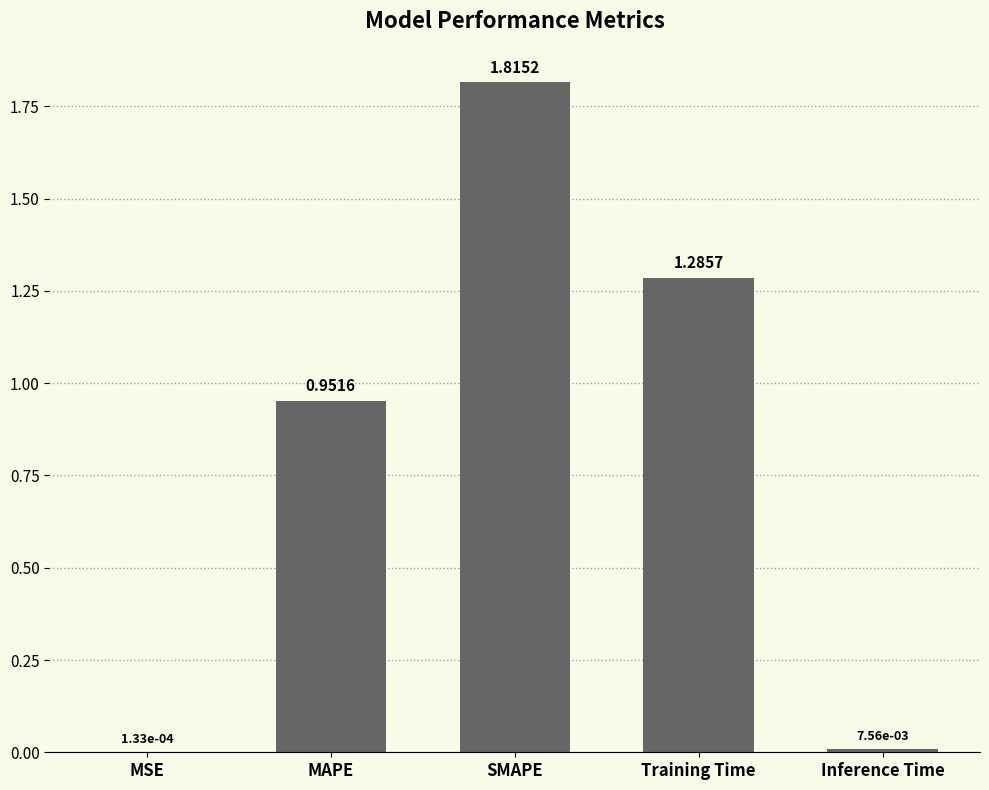

Count the number of categories in the chart.

5